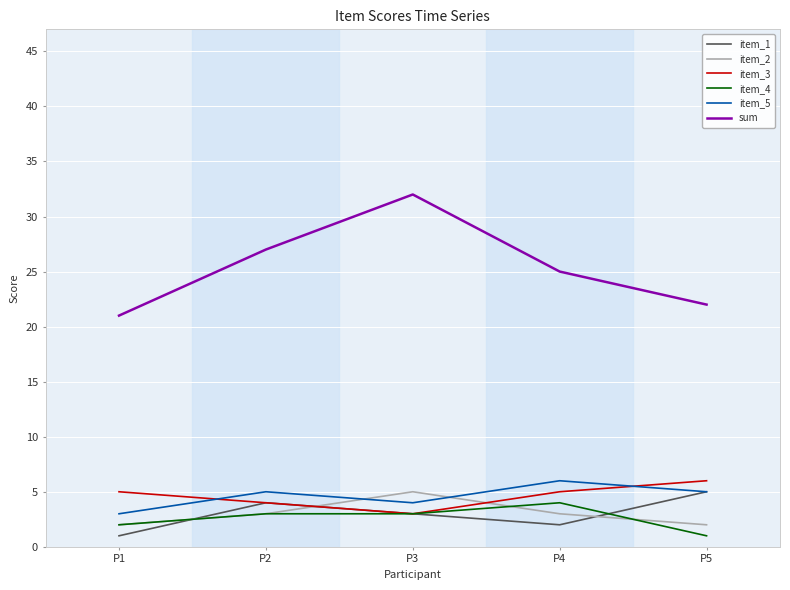

What is the sum of the item_1 values at P1 and P5?

6